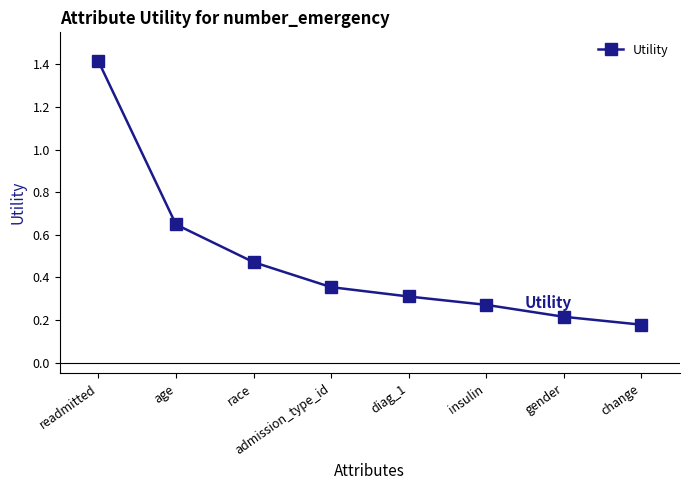

Rank the categories by value from highest to lowest.

readmitted, age, race, admission_type_id, diag_1, insulin, gender, change